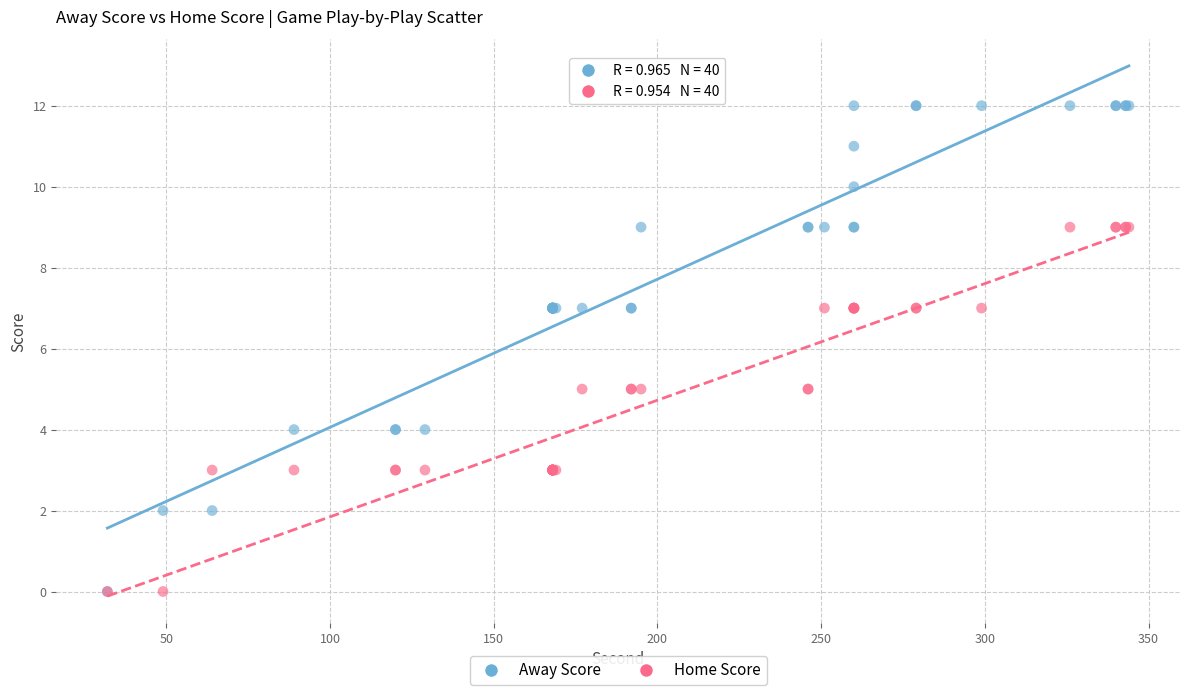

What are all the series names shown in the legend?

Away Score, Home Score